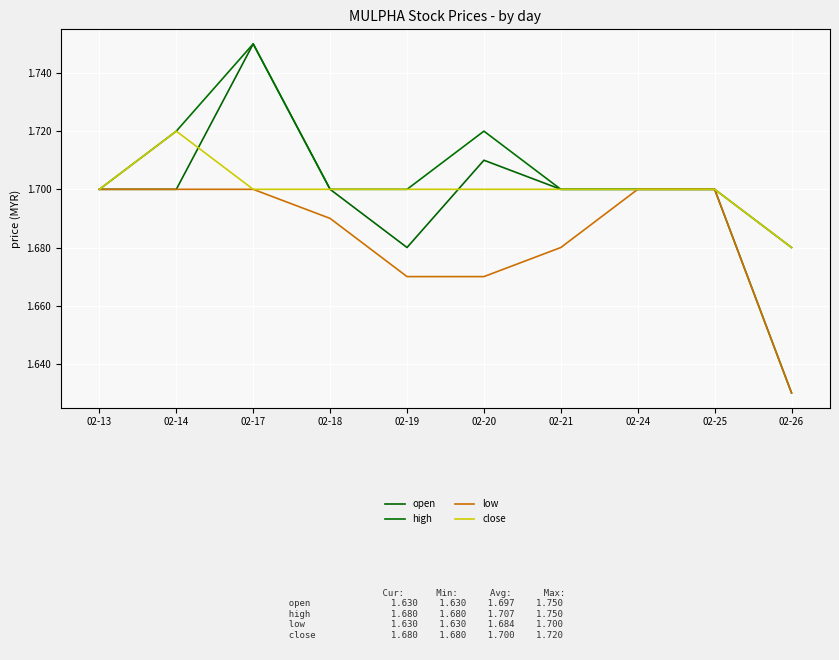

Is the value of high at 02-18 greater than the value of low at 02-19?

Yes